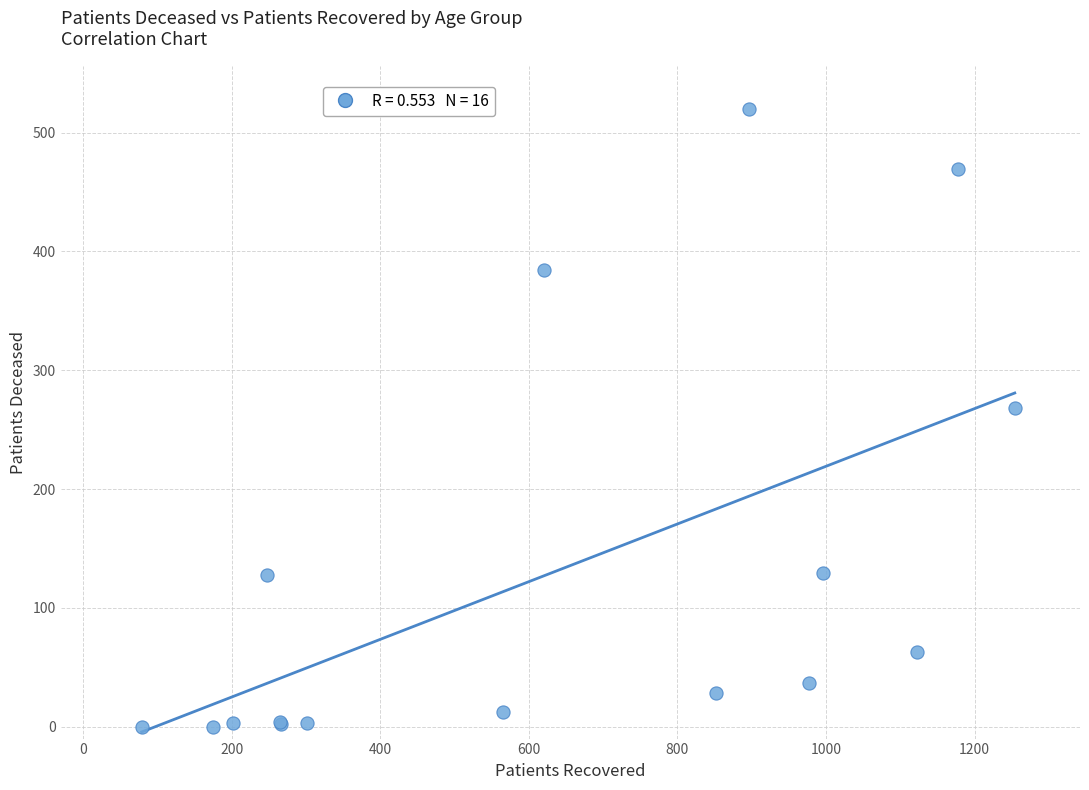

What Y value in the scatter plot is closest to 260?

268